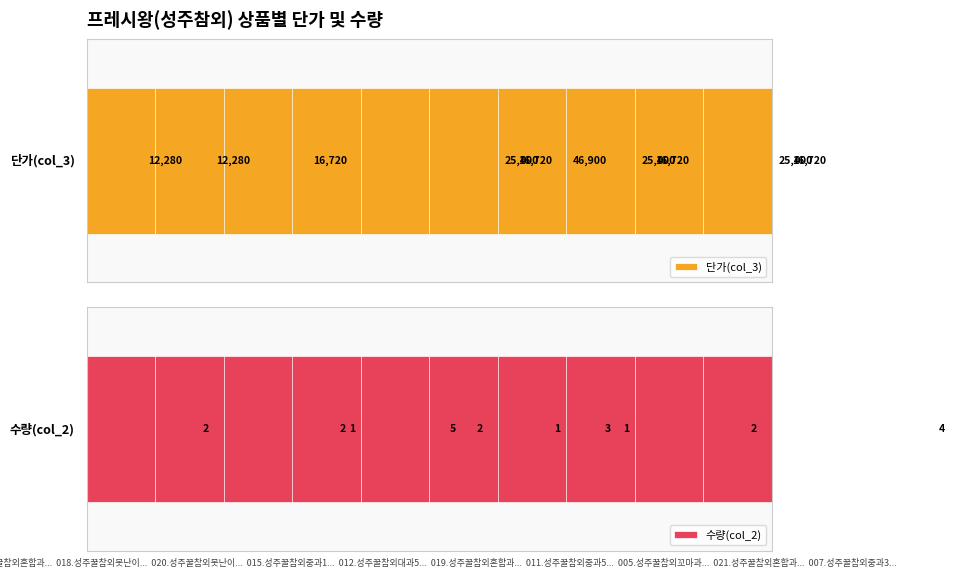

How many bars are there in total?

20